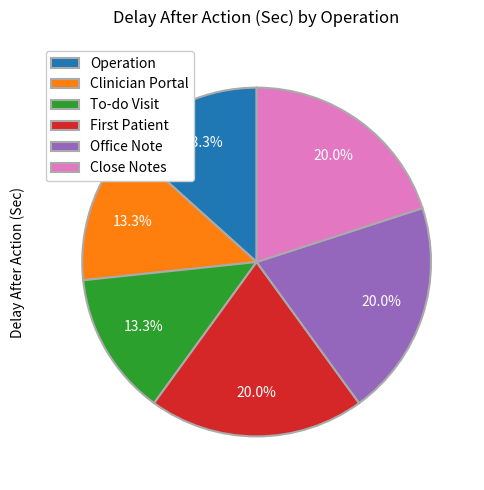

Between Office Note and Clinician Portal, which is larger?

Office Note